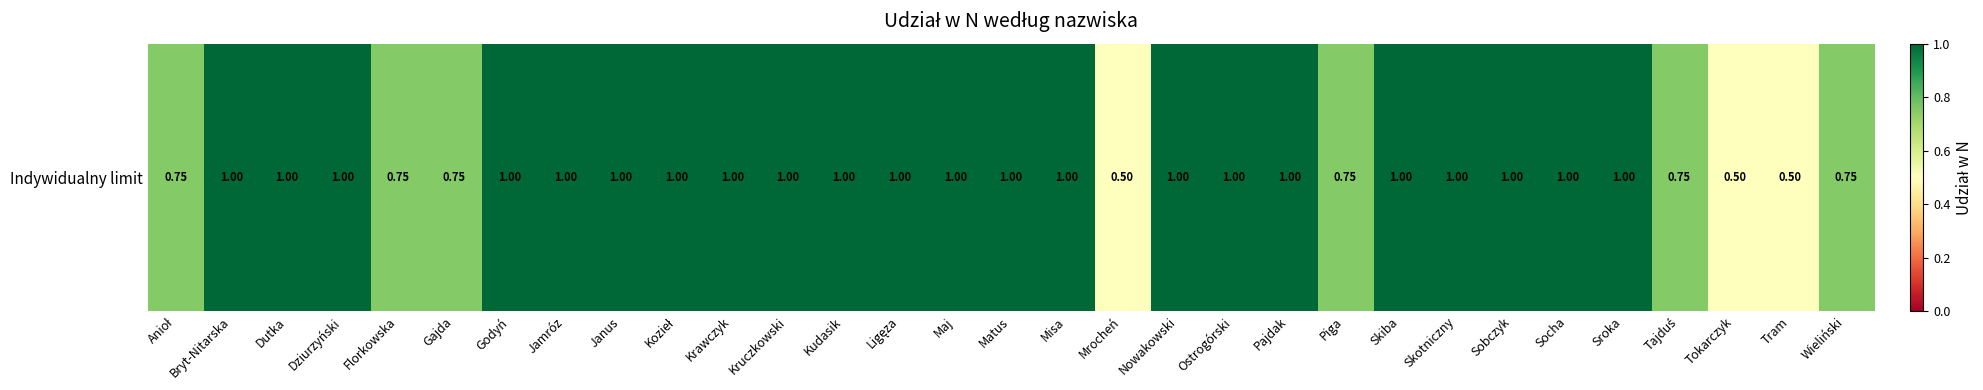

Reading left to right, transcribe all the data shown in this chart.

0.8	1.0	1.0	1.0	0.8	0.8	1.0	1.0	1.0	1.0	1.0	1.0	1.0	1.0	1.0	1.0	1.0	0.5	1.0	1.0	1.0	0.8	1.0	1.0	1.0	1.0	1.0	0.8	0.5	0.5	0.8